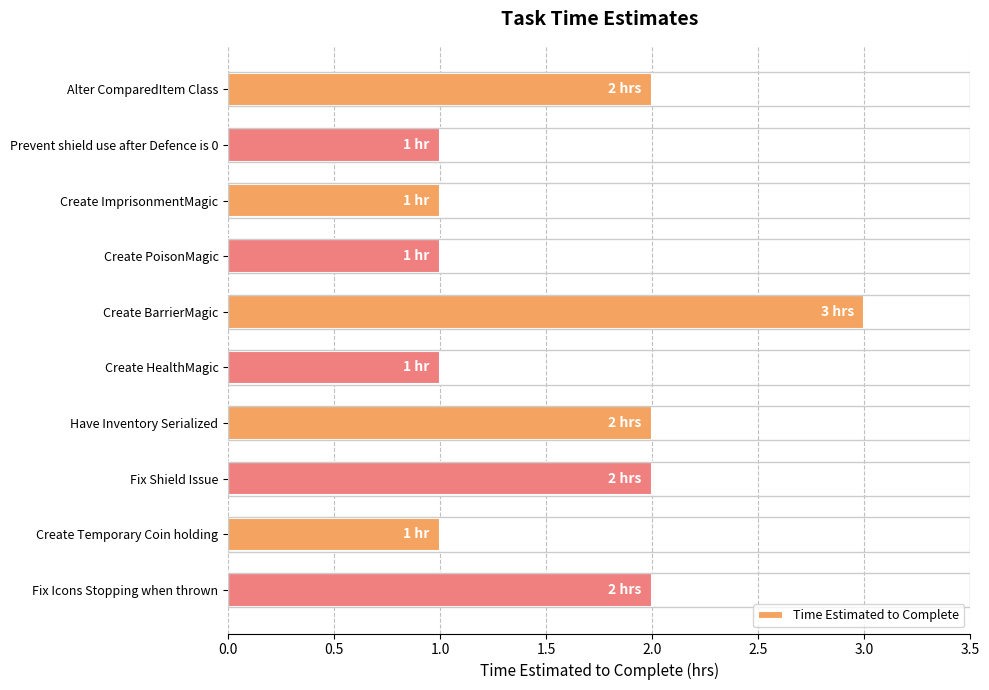

At which category does the chart reach its peak across all series?

Create BarrierMagic